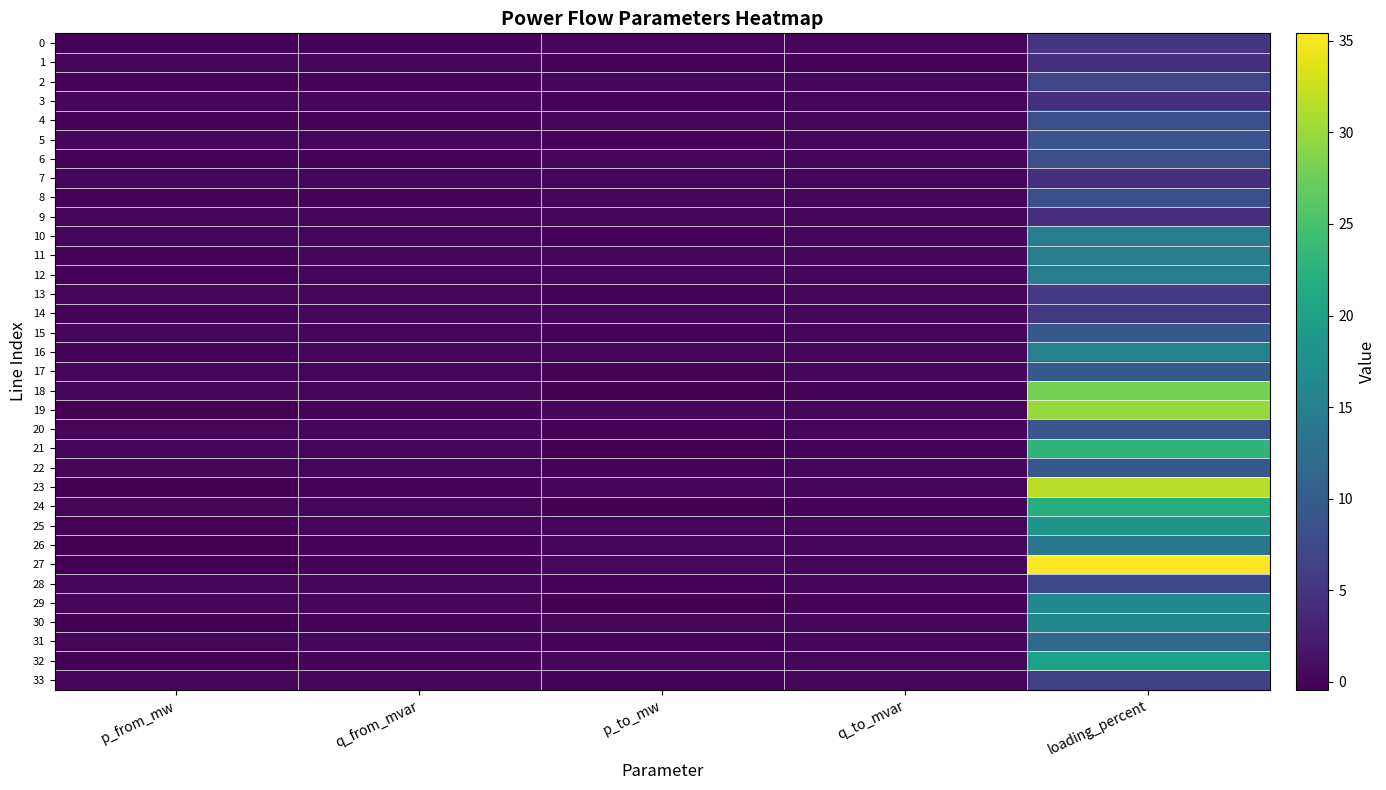

What is the spread (max minus min) of values at q_from_mvar?

0.2